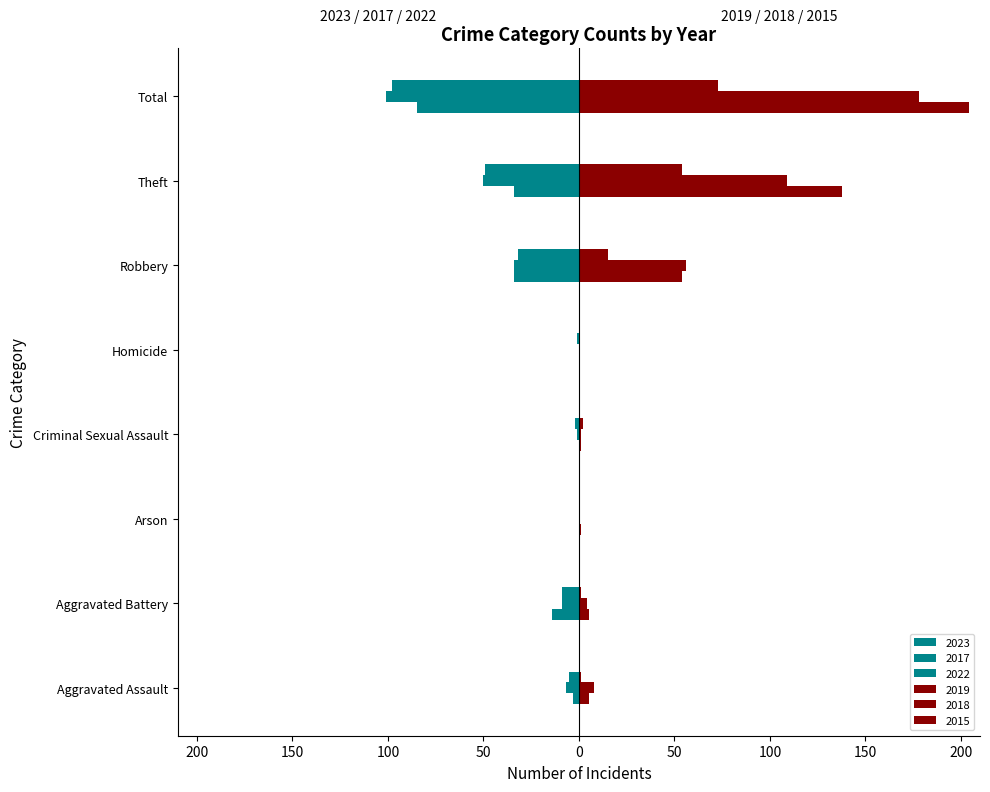

At which label is 2023 closest to -42?

Robbery